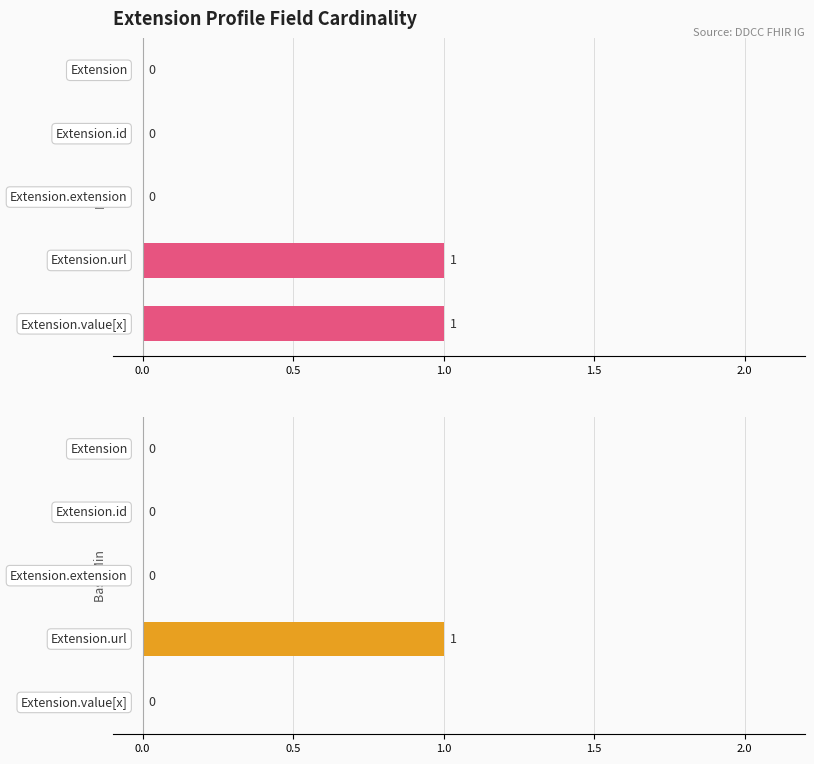

The value of Min at 0.5 is 0. True or false?

True